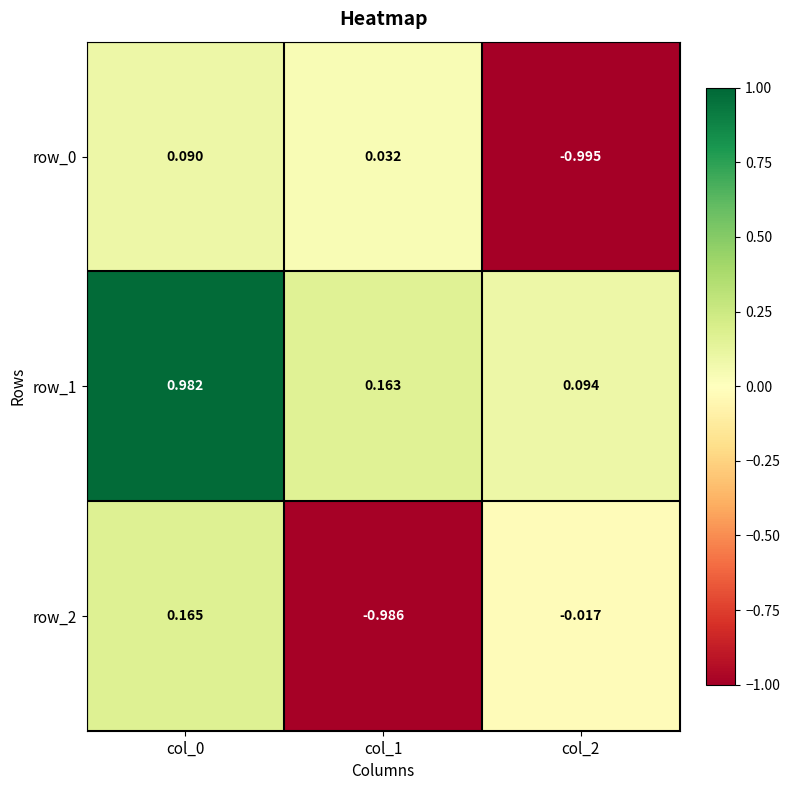

Is the value of row_2 at col_0 greater than the value of row_0 at col_0?

Yes